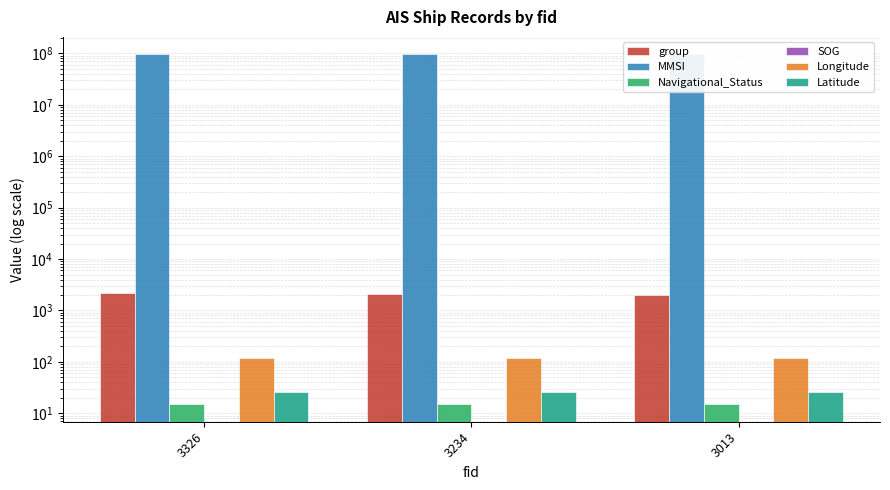

Where is group nearest to the value 2079?

3234